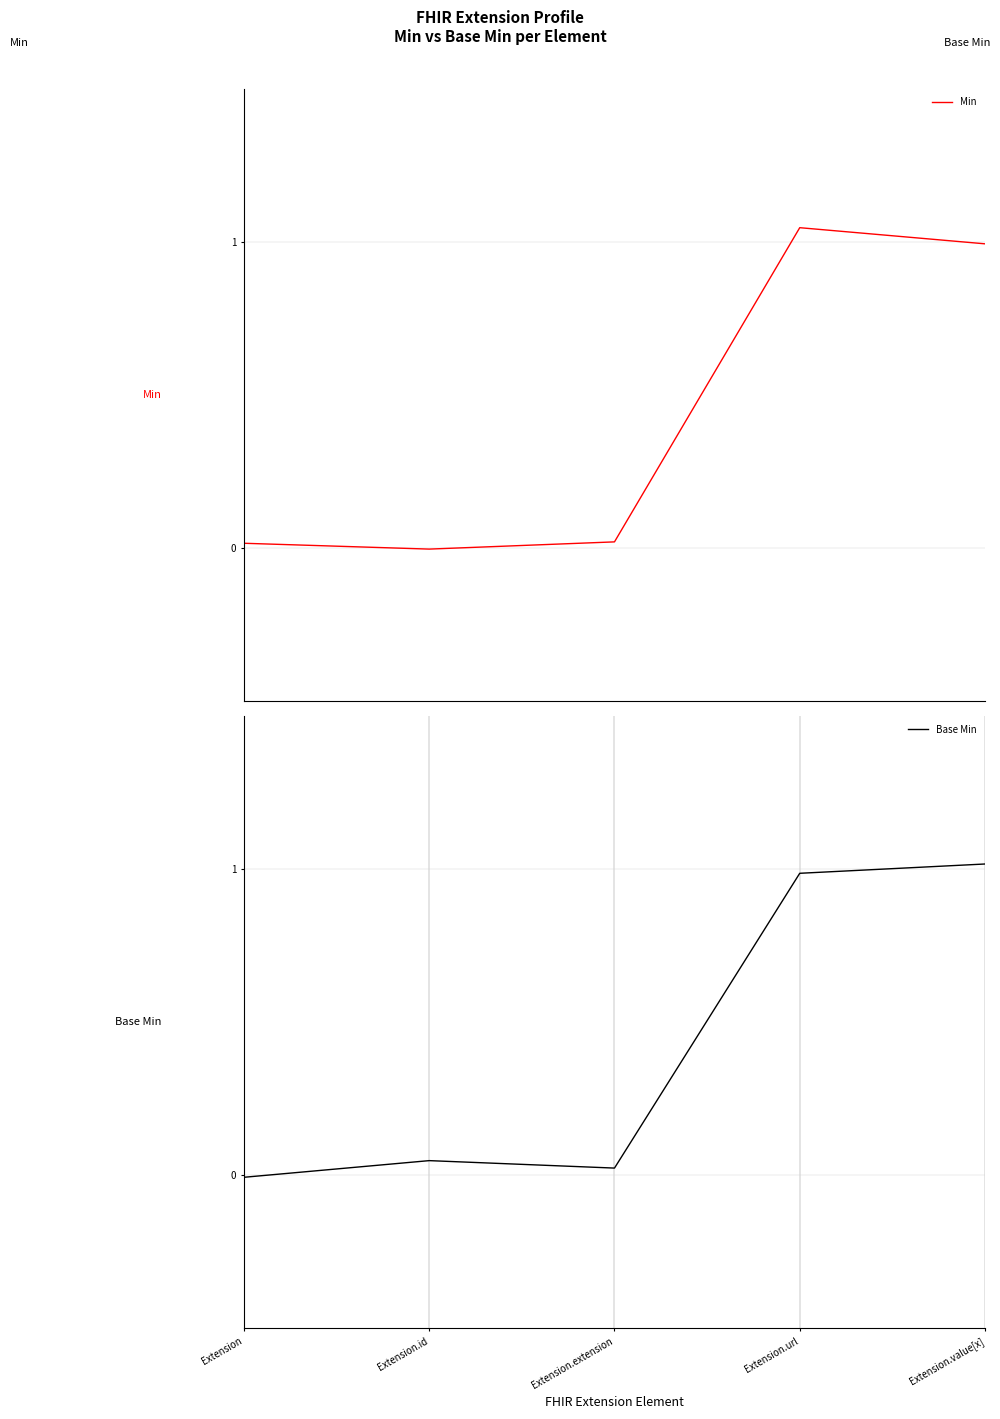

What position from the right is Extension.extension?

3